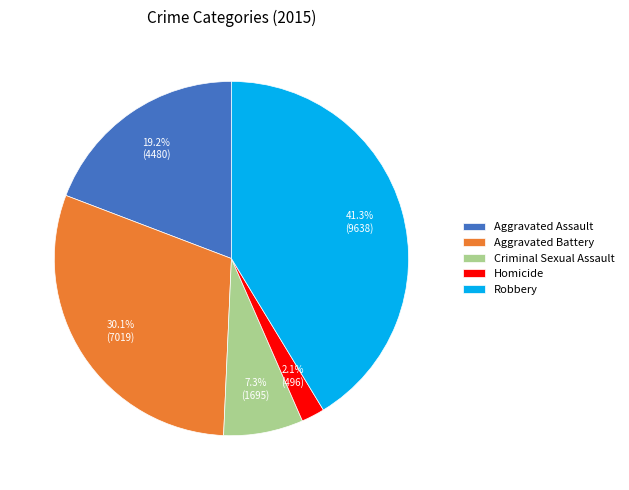

Approximately how many times larger is the value at Robbery compared to Criminal Sexual Assault?

5.7